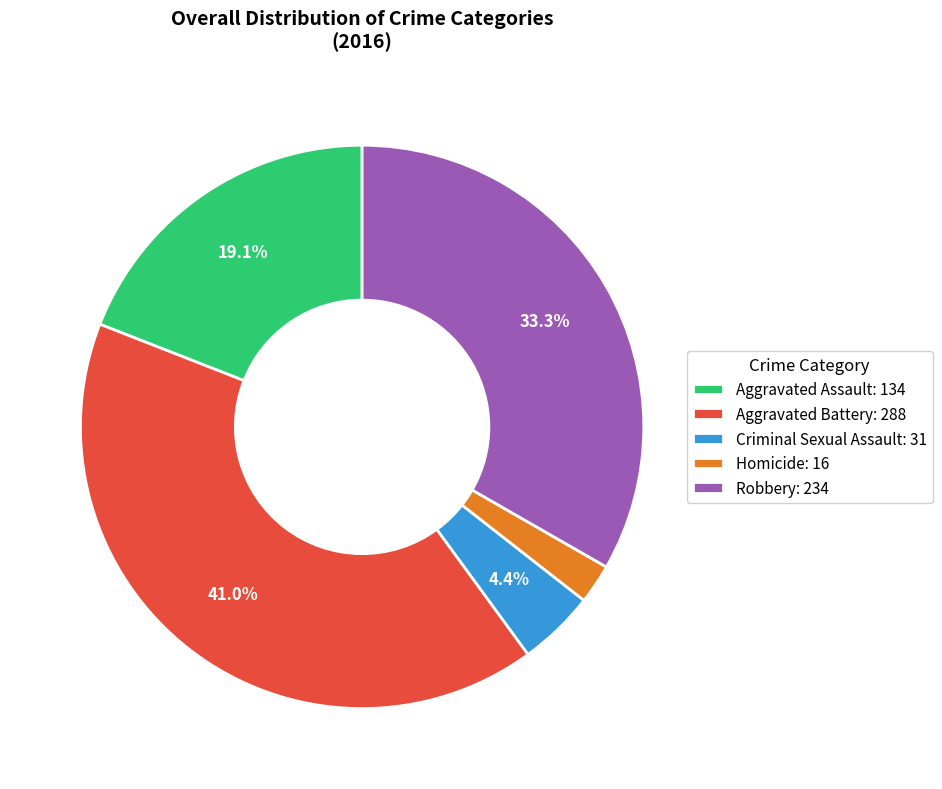

What is the ratio of the value at Aggravated Battery: 288 to the value at Aggravated Assault: 134?

2.1